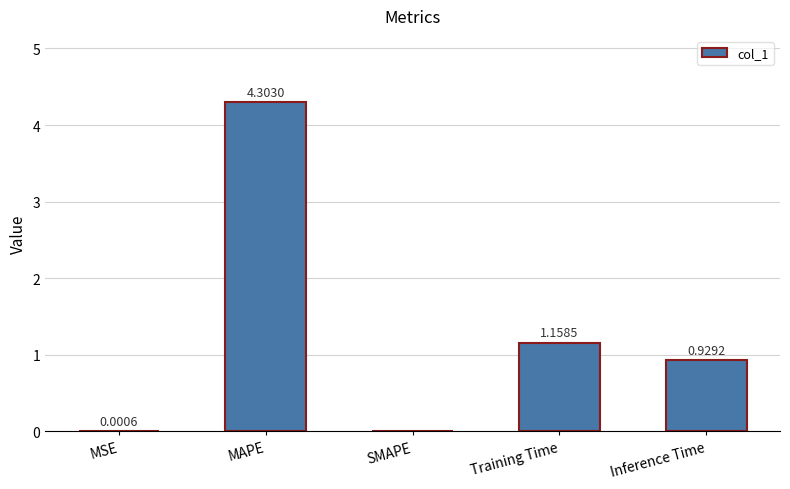

At which label is the value closest to 2?

Training Time